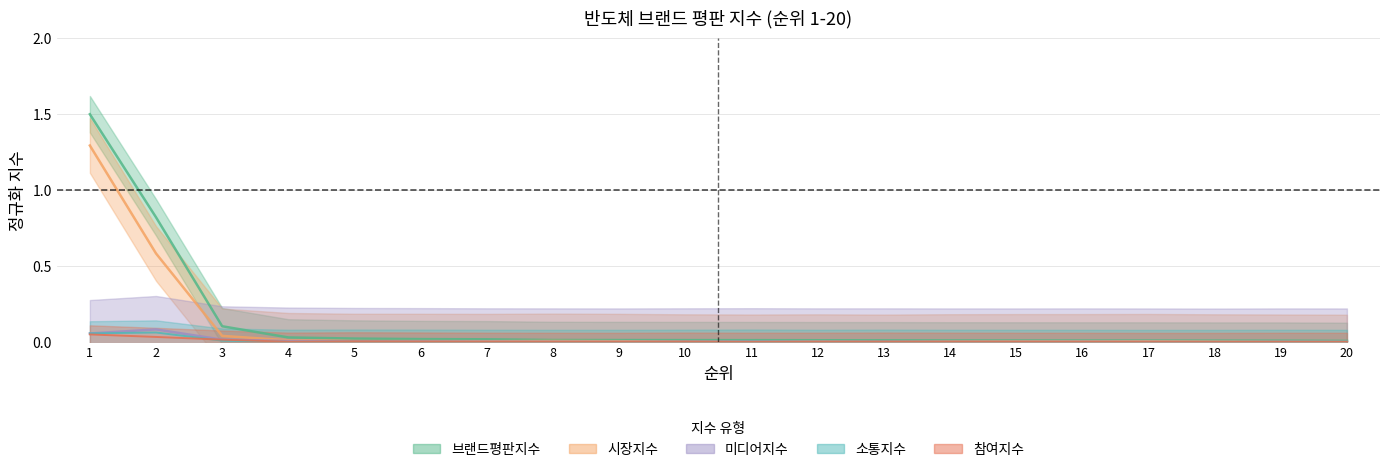

How many data points does each series have?

20